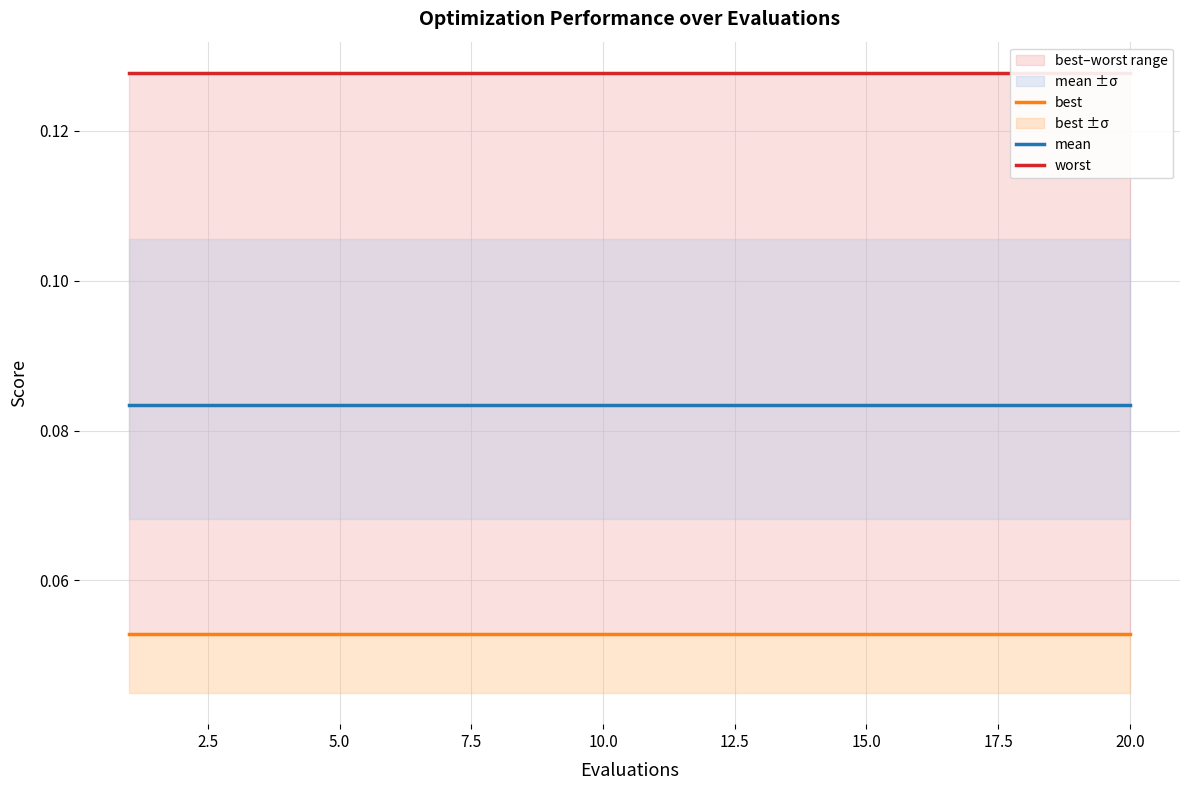

The value of best at 7.5 is 0.1. True or false?

True